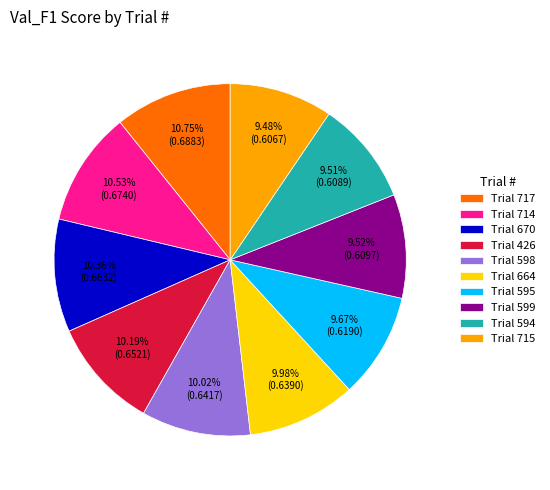

Do Trial 599 and Trial 714 together represent more than half of the pie?

No